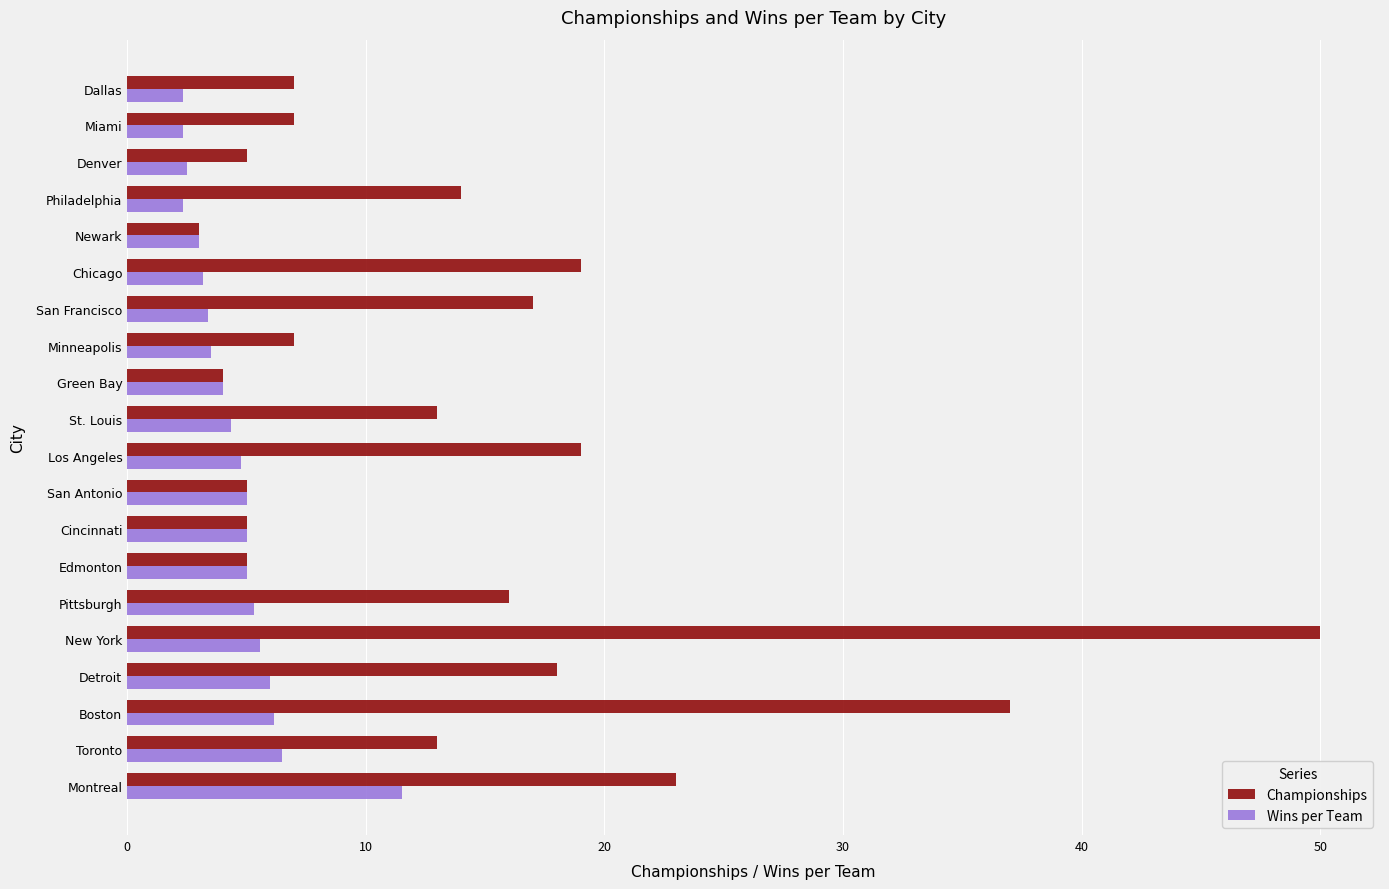

Is it true that Wins per Team equals 4.0 at Green Bay?

True